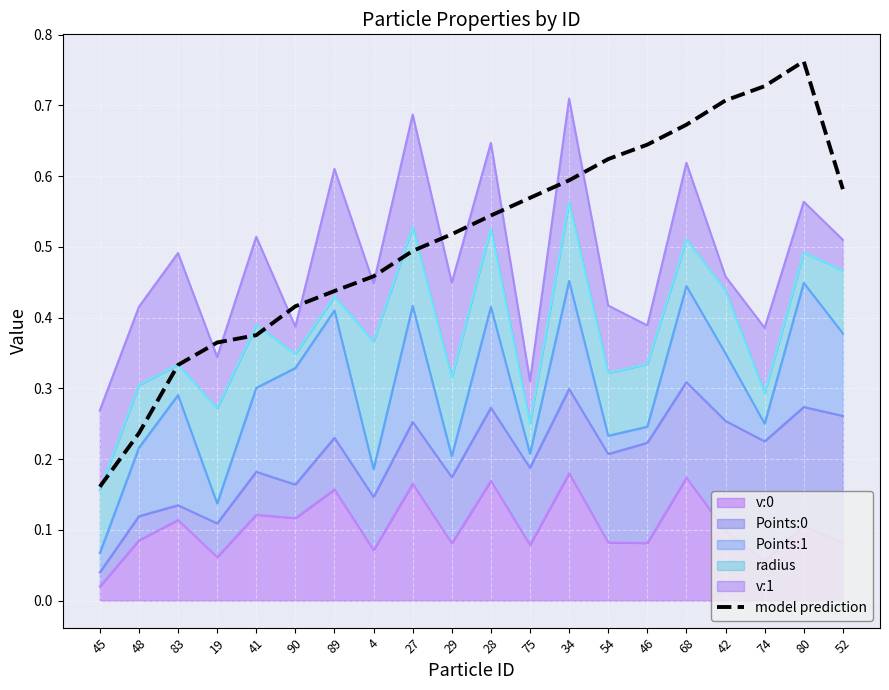

What is the difference between the maximum and minimum values?

0.6